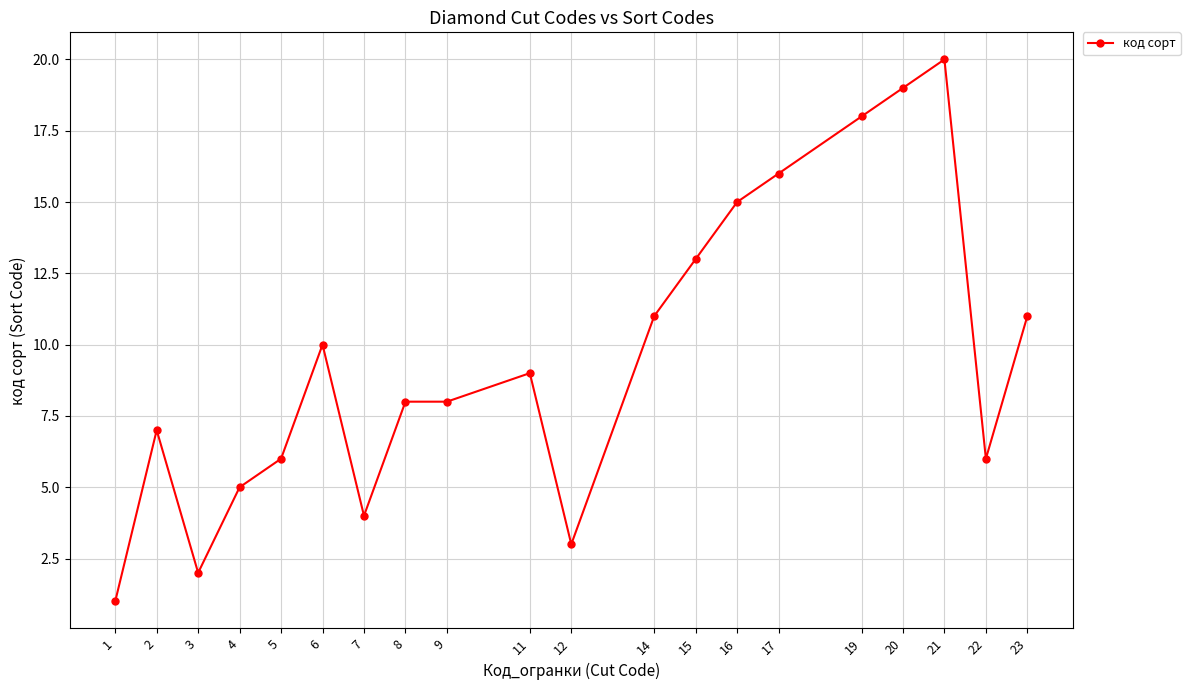

The value at 4 is 5. True or false?

True